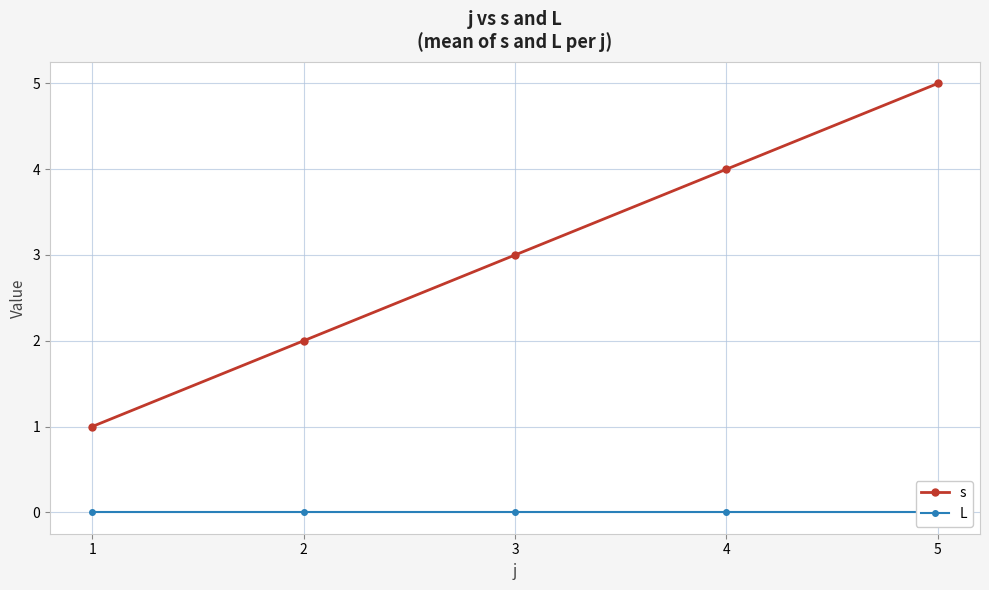

True or false: s has more than 0 interior local peaks.

False